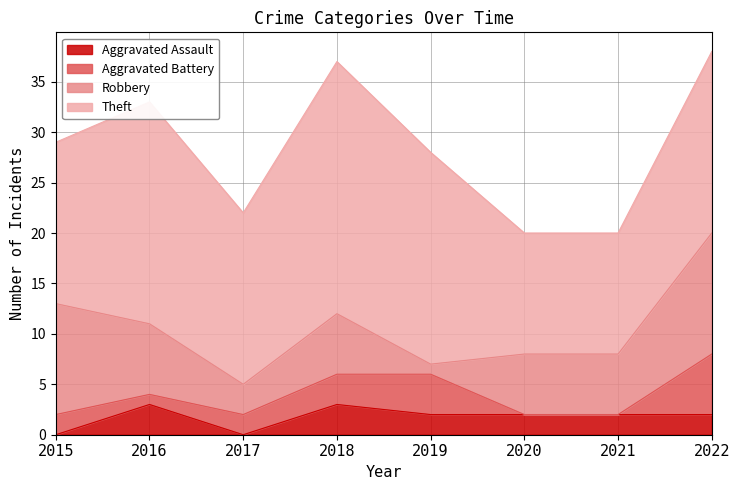

What is the spread (max minus min) of values at 2022?

16